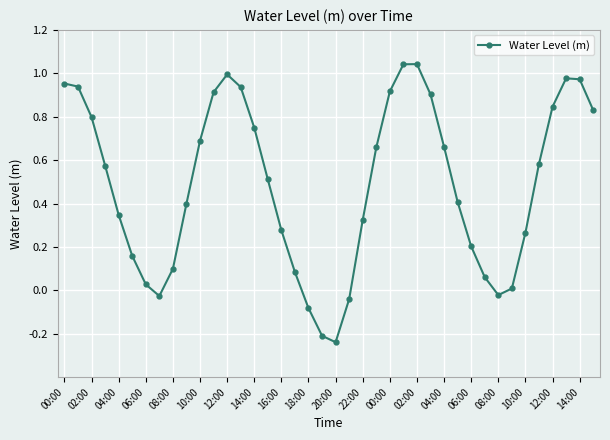

What is the difference between the maximum and second lowest values?

1.3